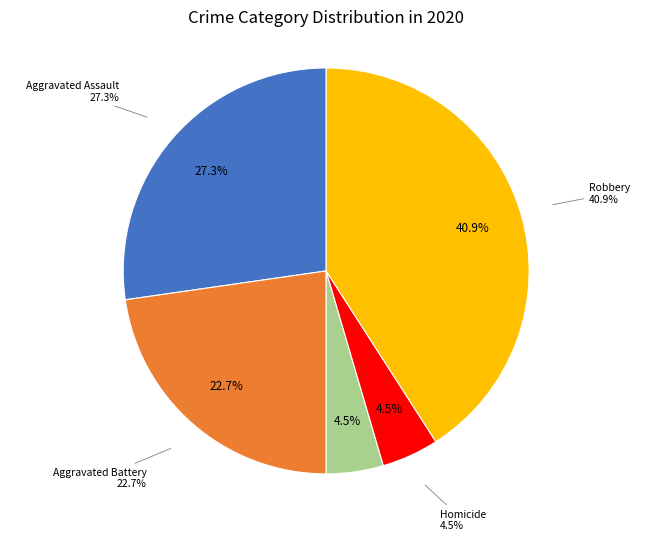

What percentage is the Aggravated Assault slice, to the nearest percent?

27%